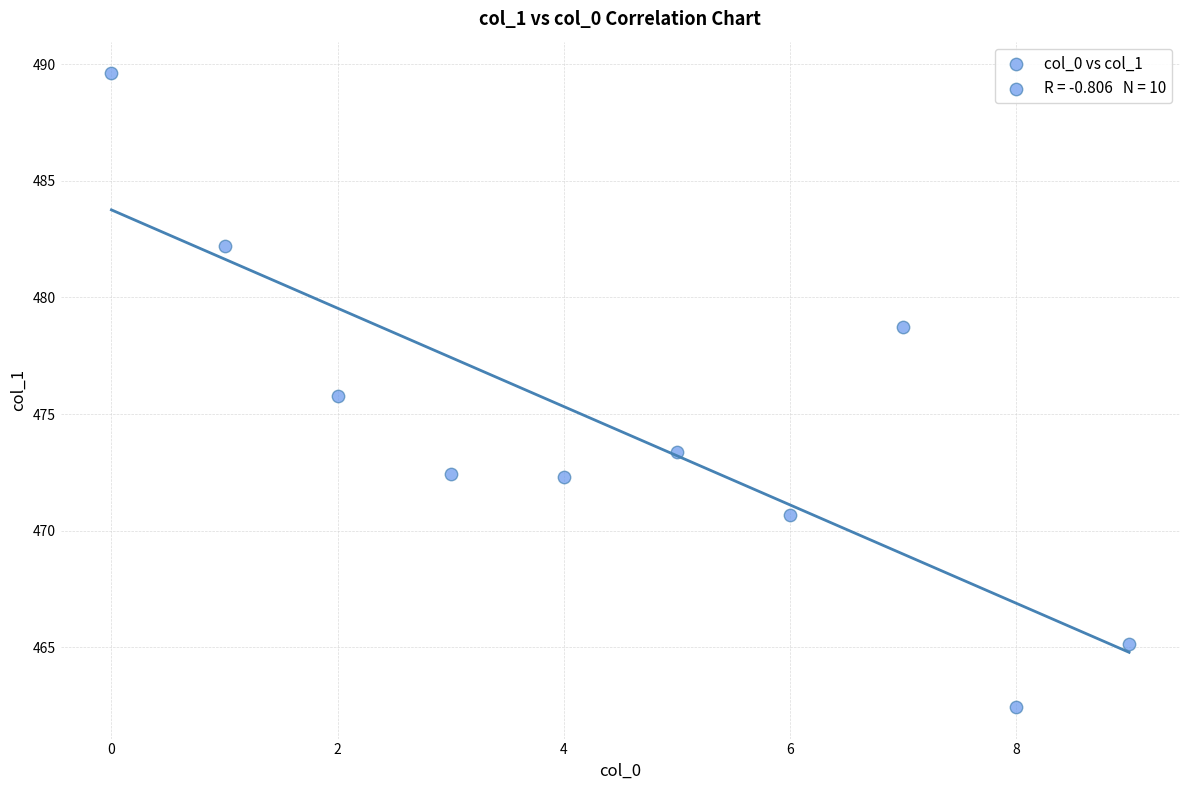

What is the average Y value?

474.3